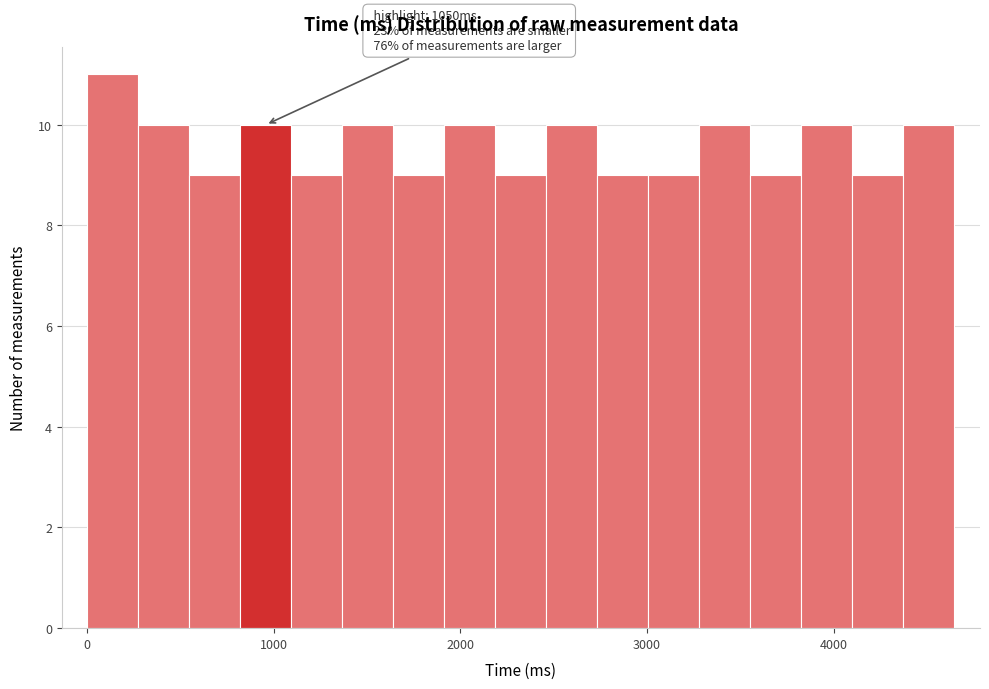

Read against the x-axis, roughly where is the centre of the tallest bar?

100